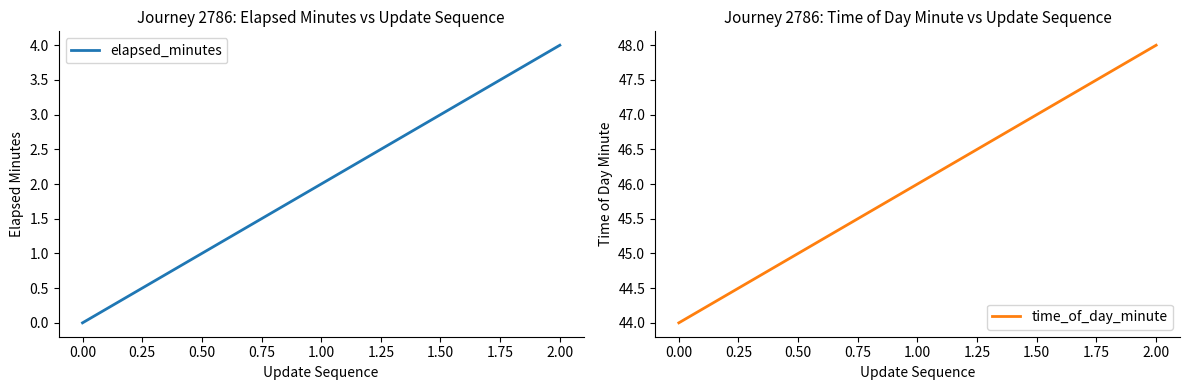

Is it true that elapsed_minutes equals 4 at 1.00?

False